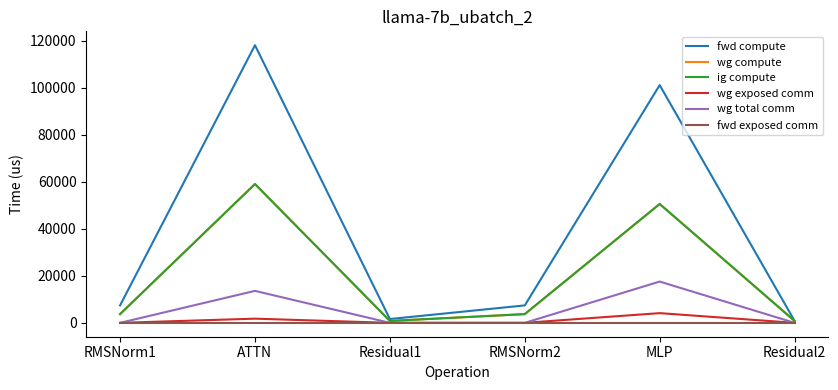

True or false: fwd exposed comm and ig compute intersect in this chart.

False